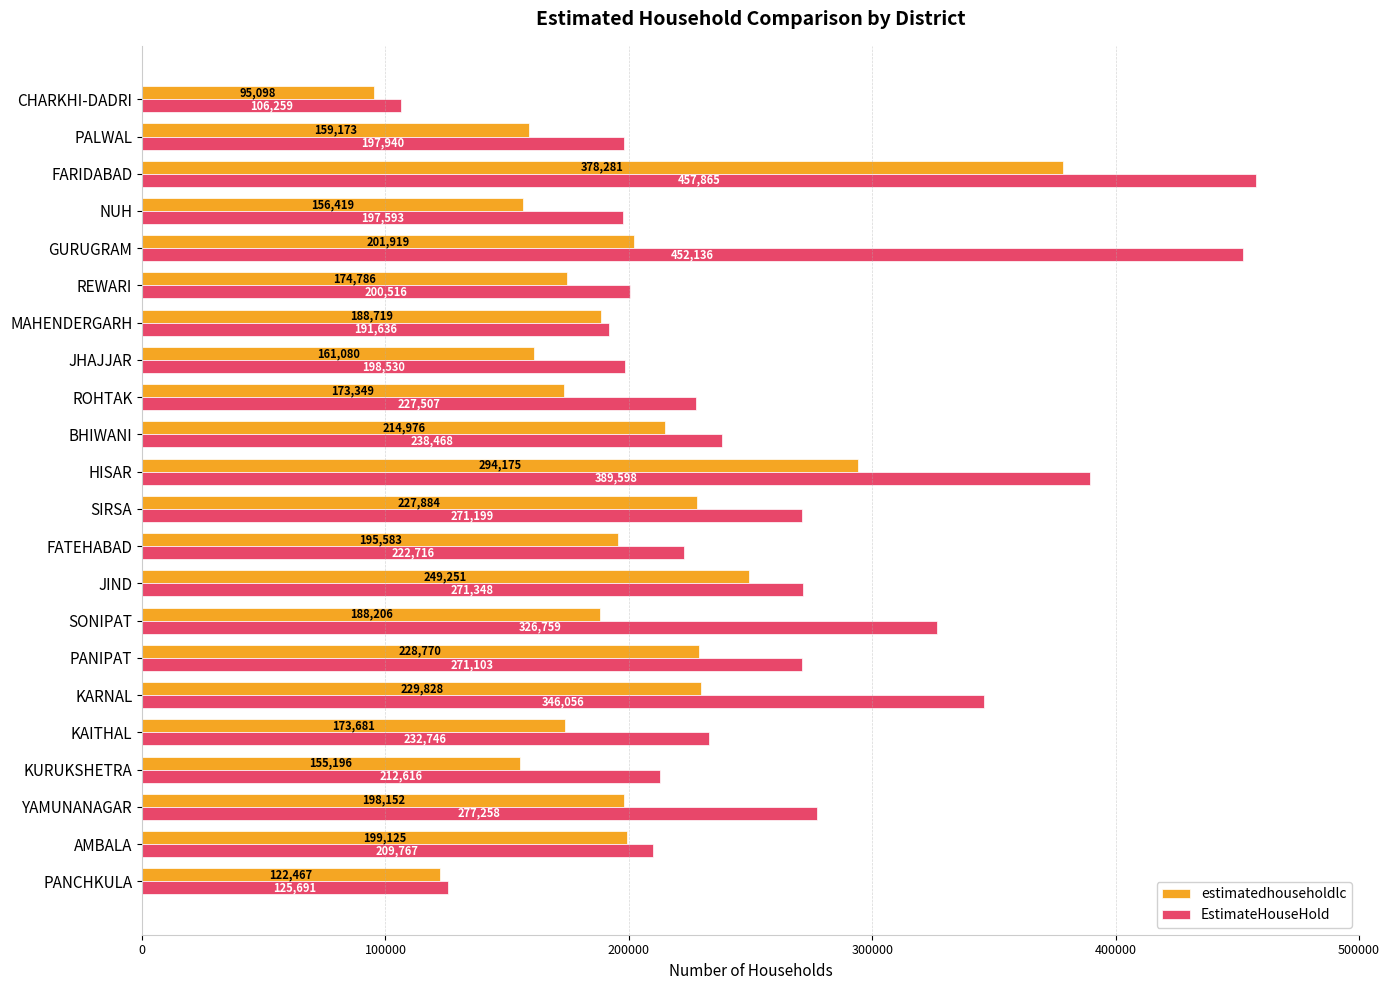

The value of estimatedhouseholdlc at PANIPAT is 84505. True or false?

False